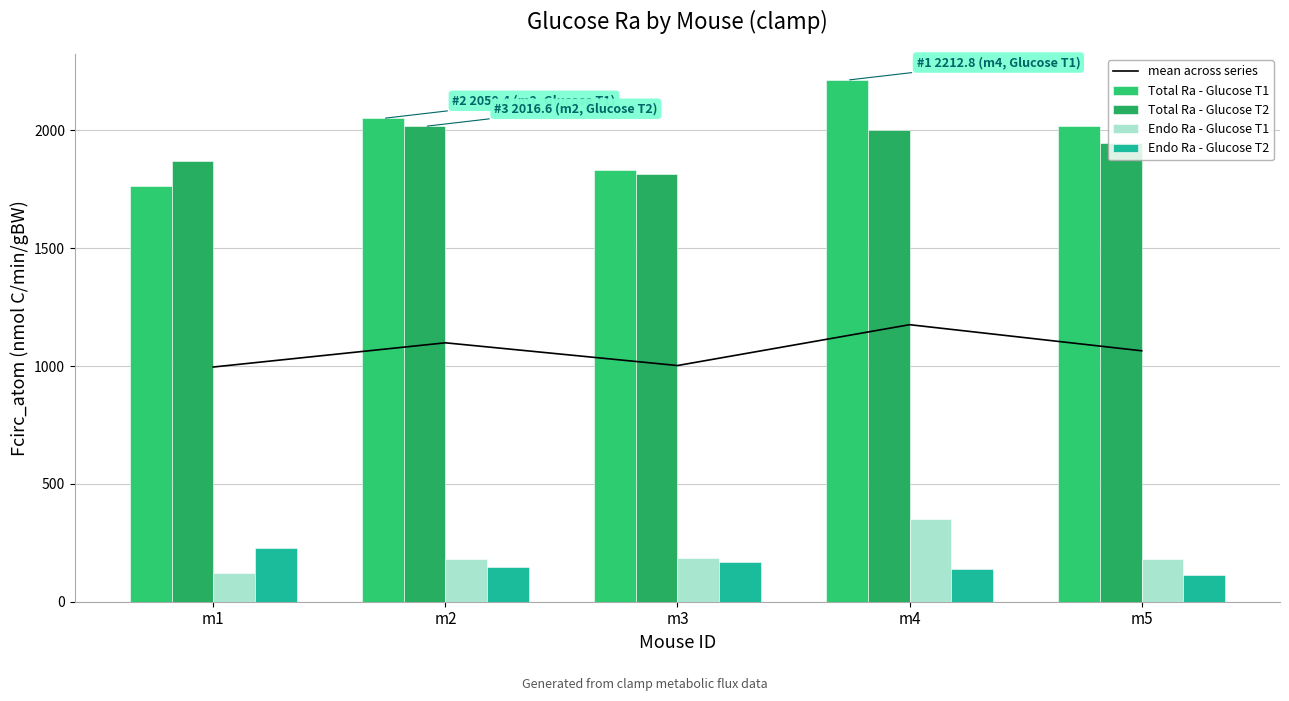

Which series has the largest total across all categories?

Total Ra - Glucose T1